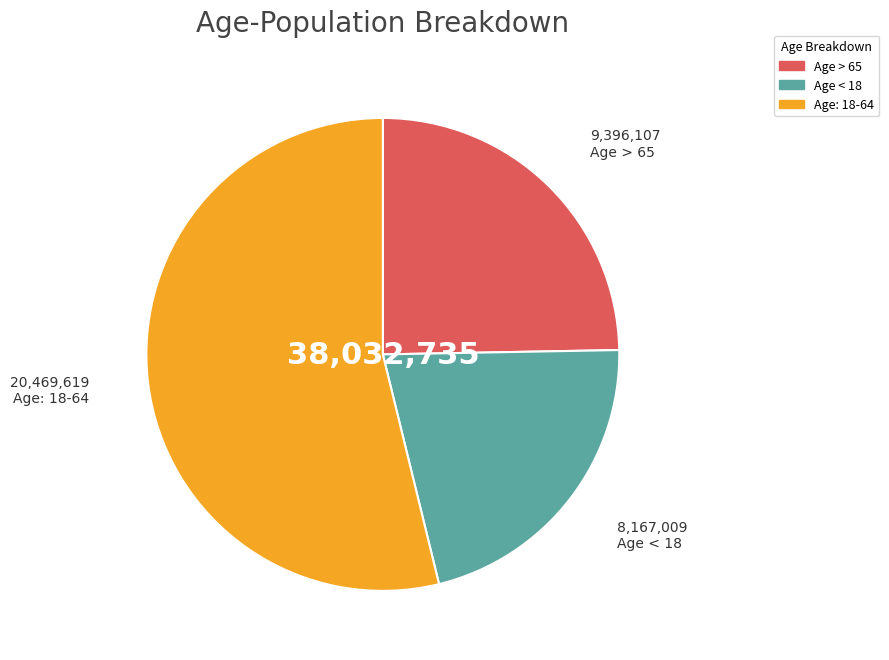

Rank the categories by value from lowest to highest.

Age < 18, Age > 65, Age: 18-64